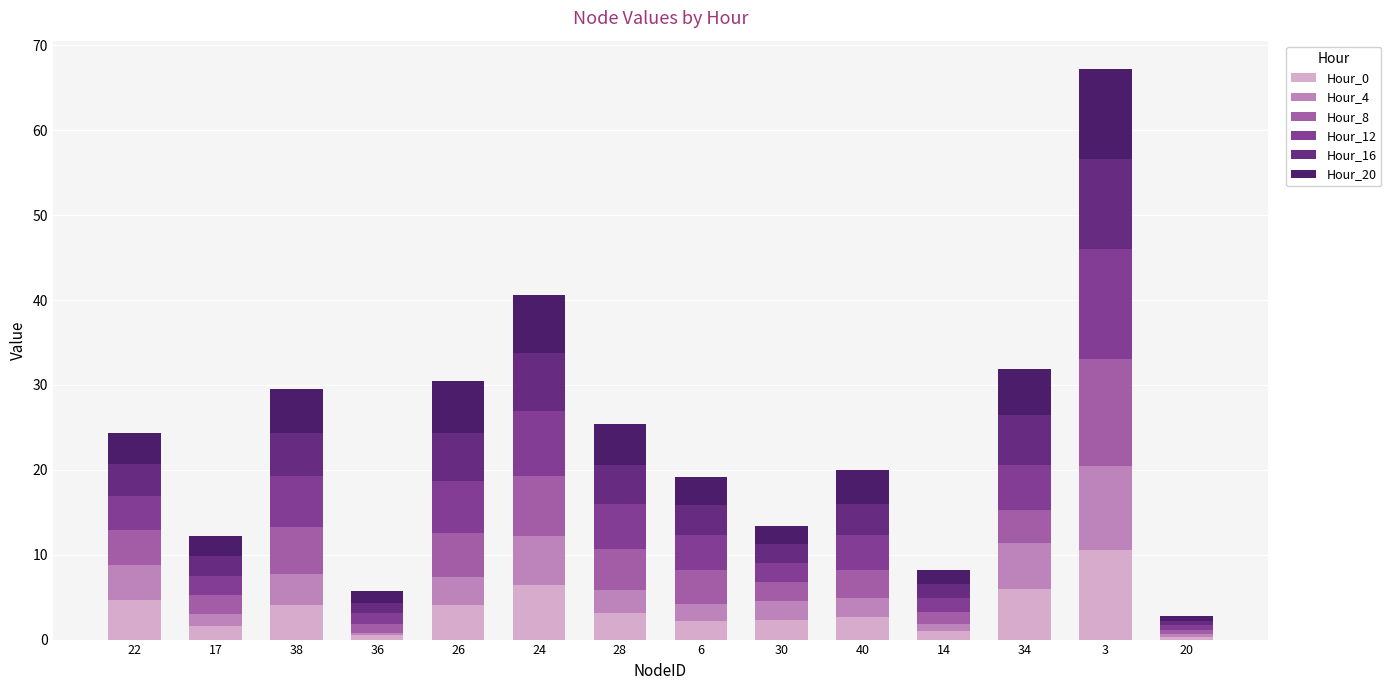

What is the average value of the Hour_0 series?

3.5